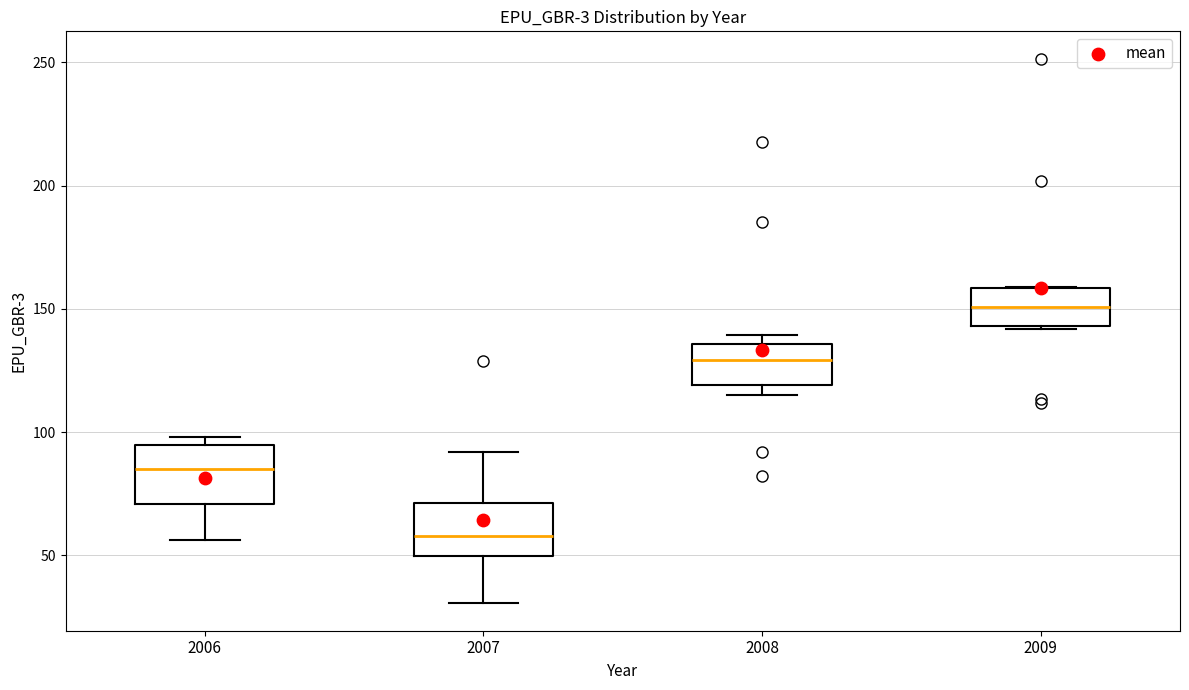

Which box has the highest median line?

2009